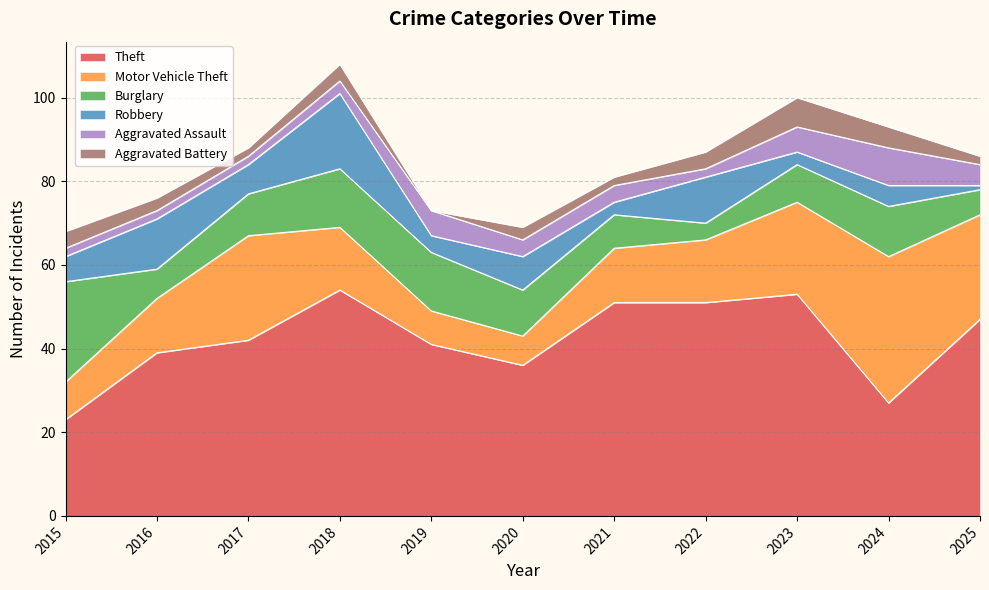

List the series in order of their peak value, highest first.

Theft, Motor Vehicle Theft, Burglary, Robbery, Aggravated Assault, Aggravated Battery